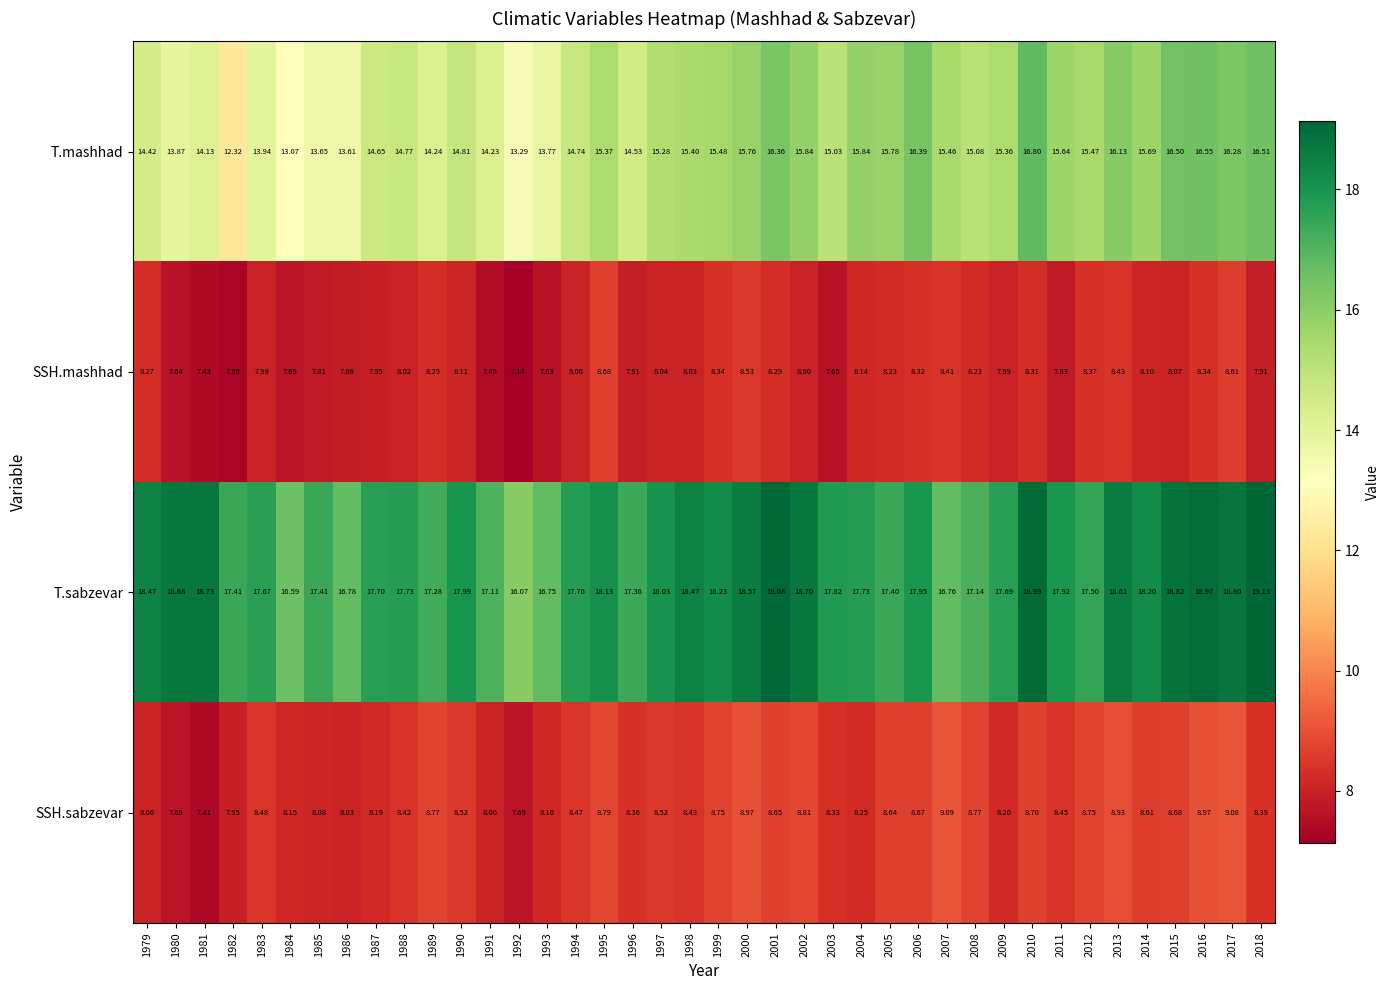

At 2002, list the series in order from smallest to largest.

SSH.mashhad, SSH.sabzevar, T.mashhad, T.sabzevar